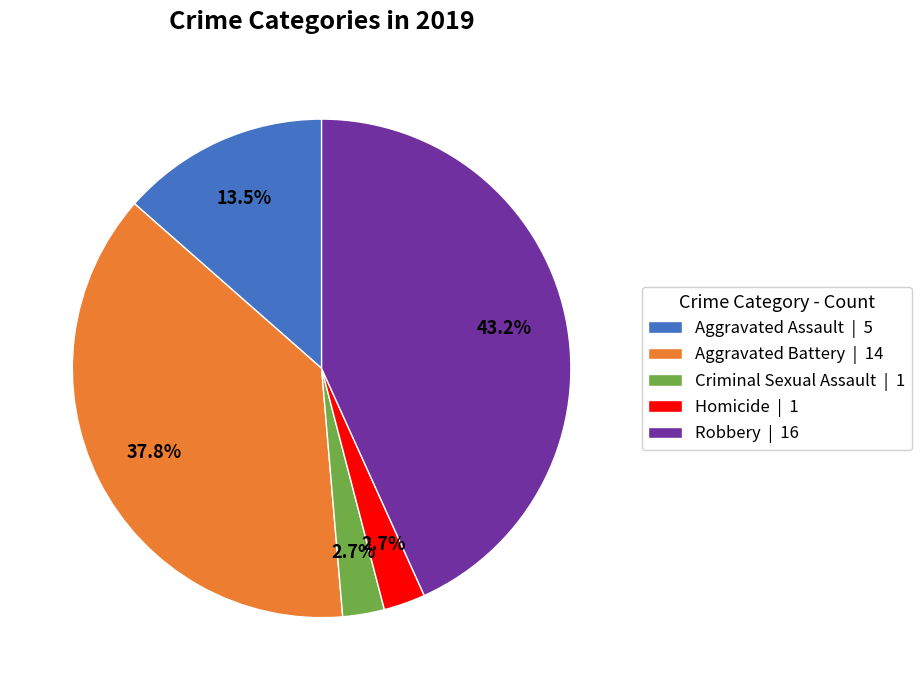

To the nearest percent, what is the difference between the largest and smallest slice percentages?

41%